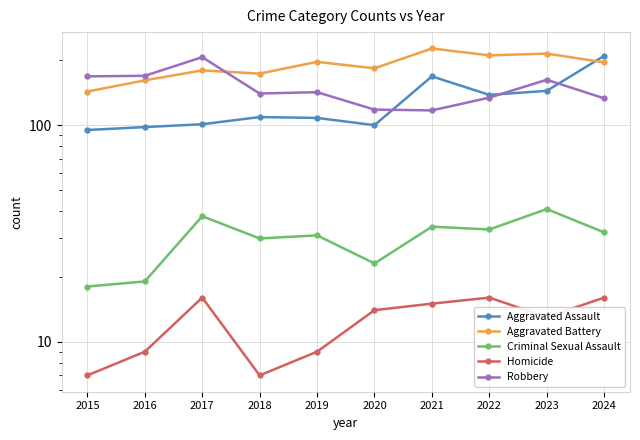

The Homicide series shows 9 at 2016. True or false?

True